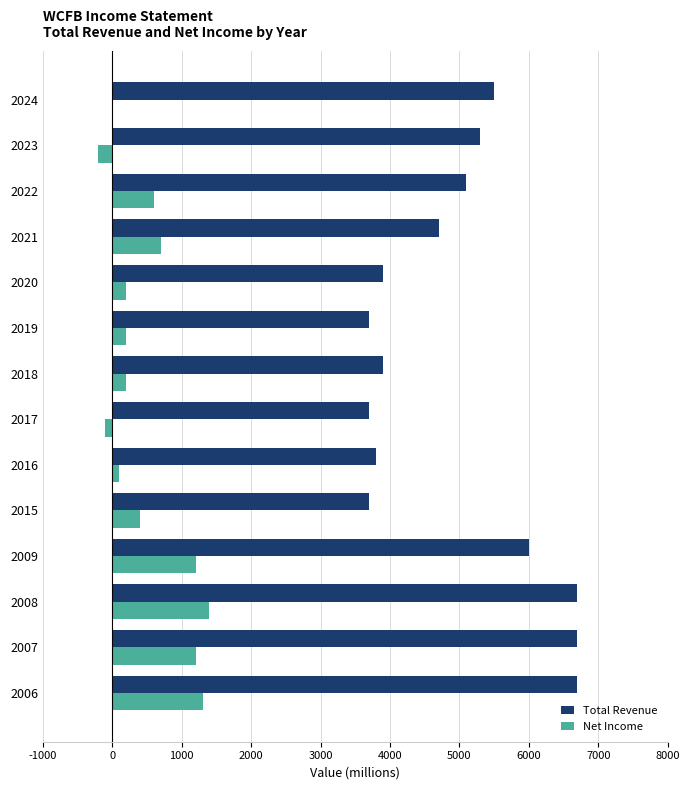

What is the highest value of the Total Revenue series?

6700